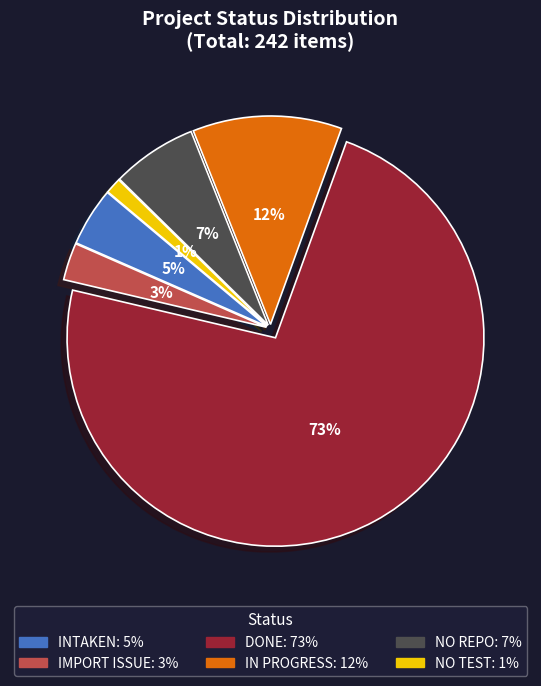

Rank the categories by value from lowest to highest.

NO TEST, IMPORT ISSUE, INTAKEN, NO REPO, IN PROGRESS, DONE